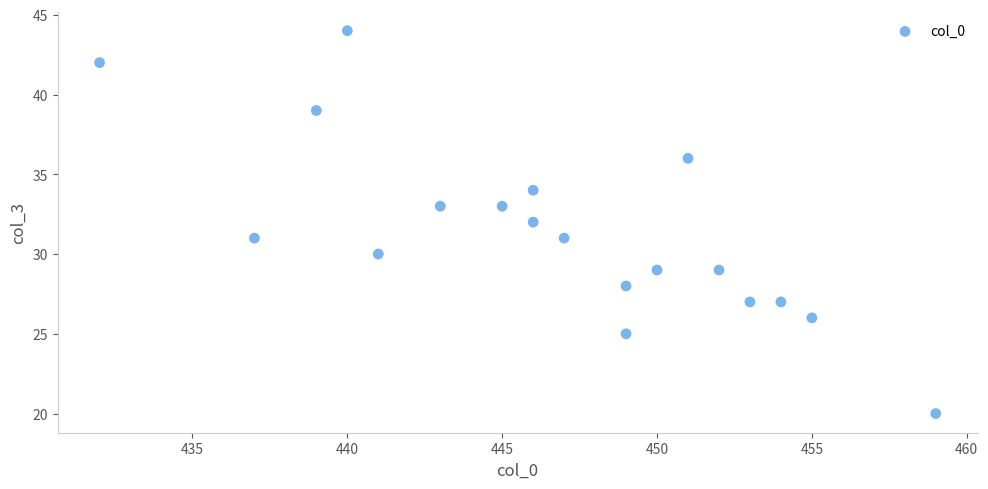

What is the range of Y values (max minus min)?

24